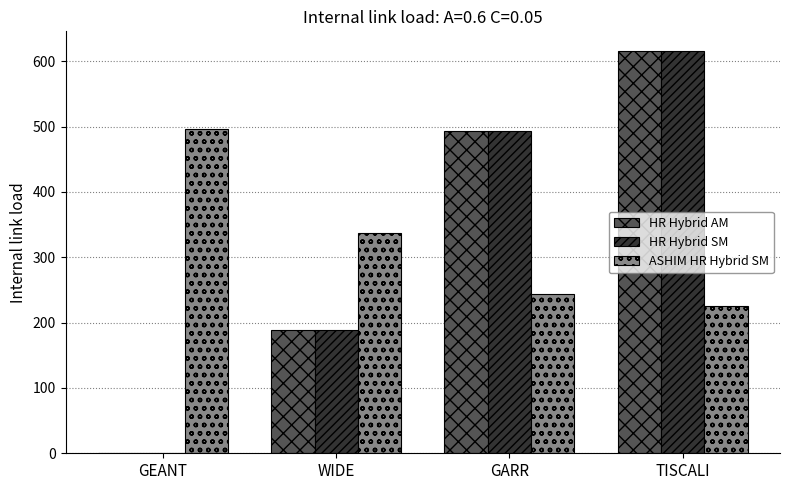

How many data points in HR Hybrid SM are above 492?

2